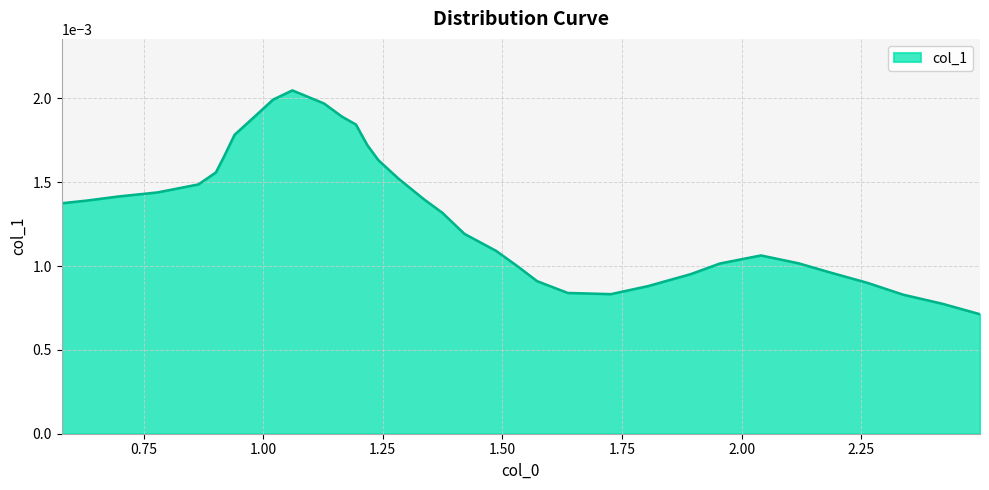

True or false: the data has more than 0 interior local peaks.

True